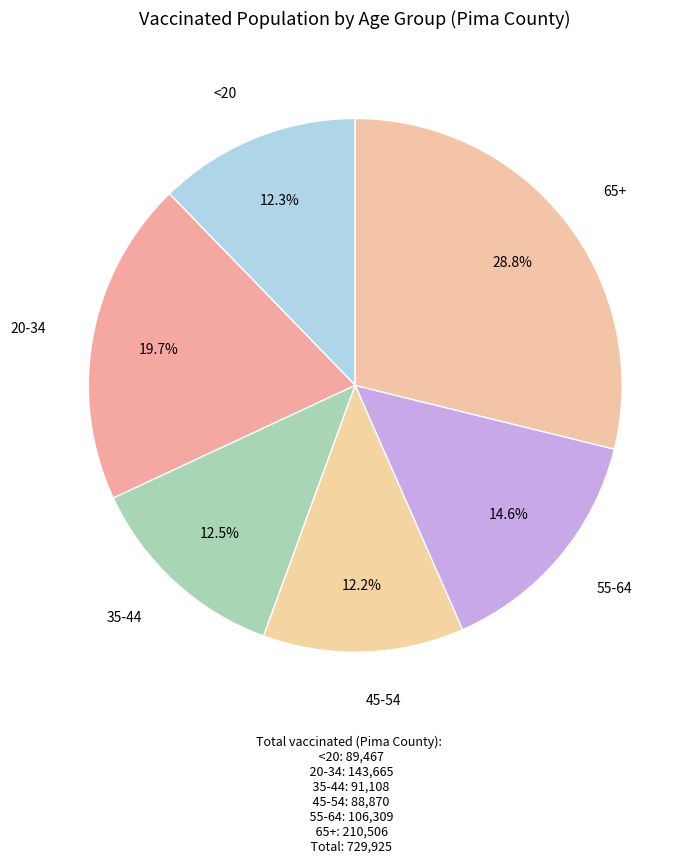

How many slices are in this pie chart?

6